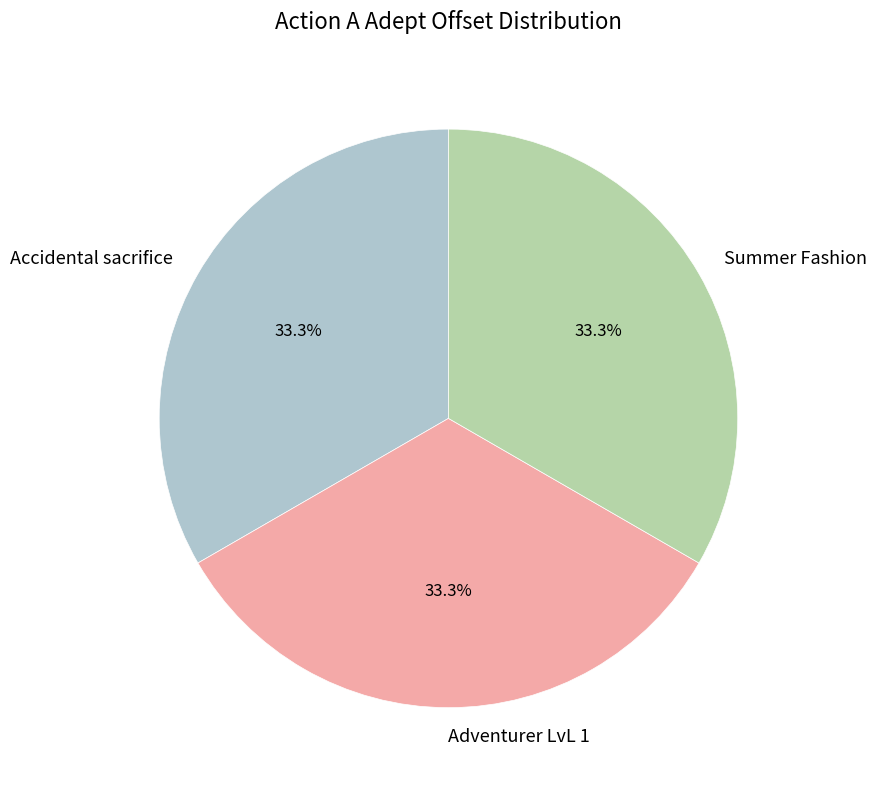

Does Accidental sacrifice represent more than half of the total?

No